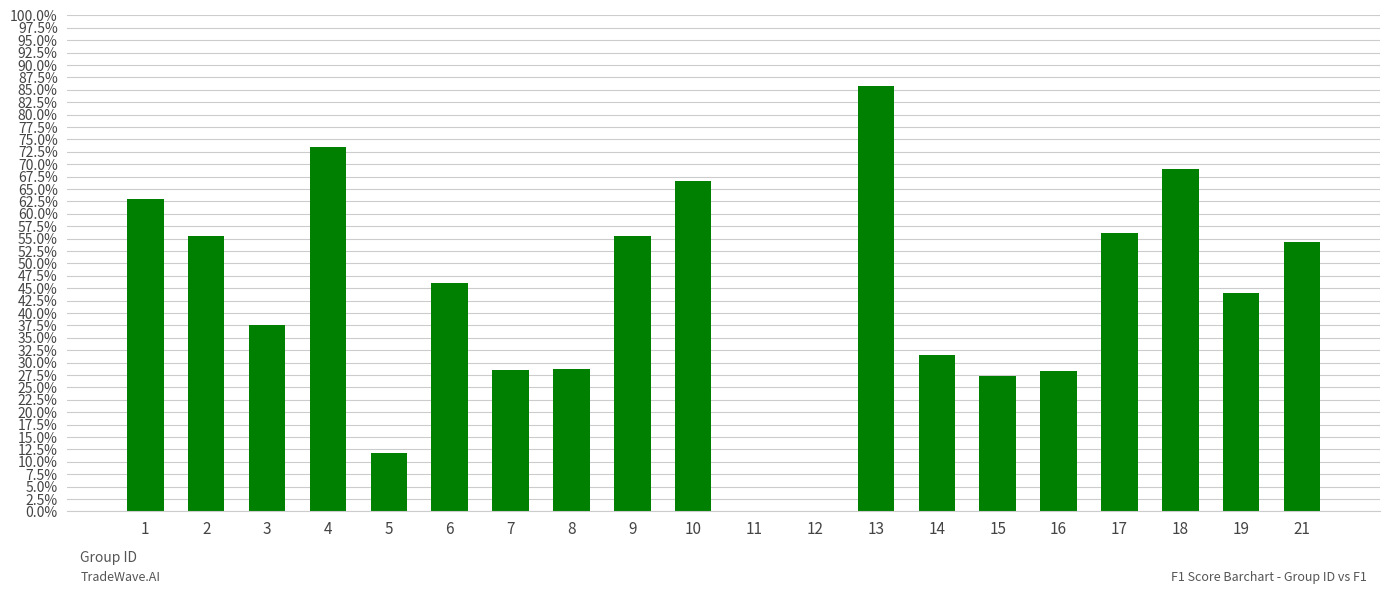

Count the values in the range 0 to 1.

20